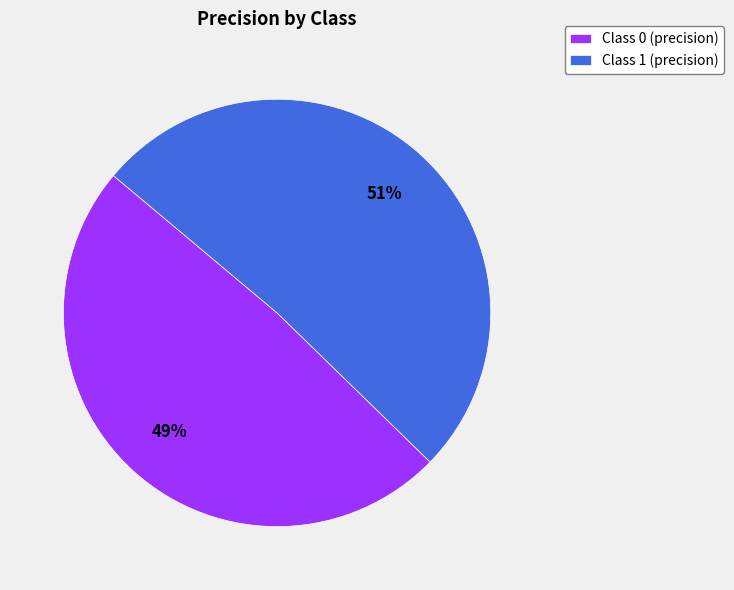

What is the largest slice in the pie chart?

Class 1 (precision)